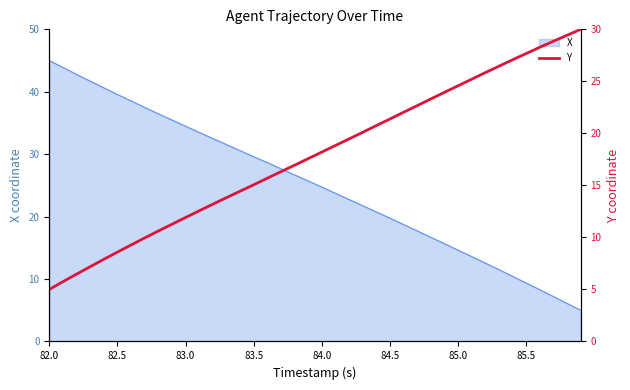

True or false: X has a value of 16.5 at 85.5.

False